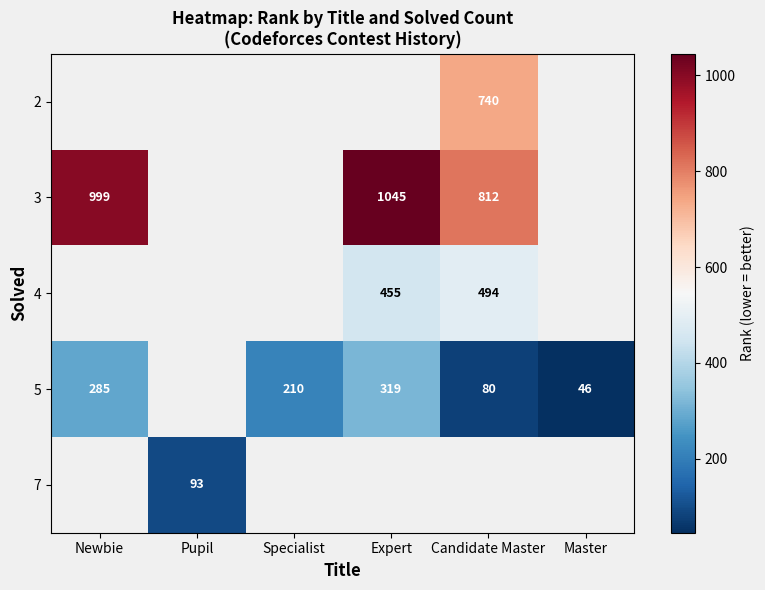

Is it true that 3 equals 1453 at Candidate Master?

False